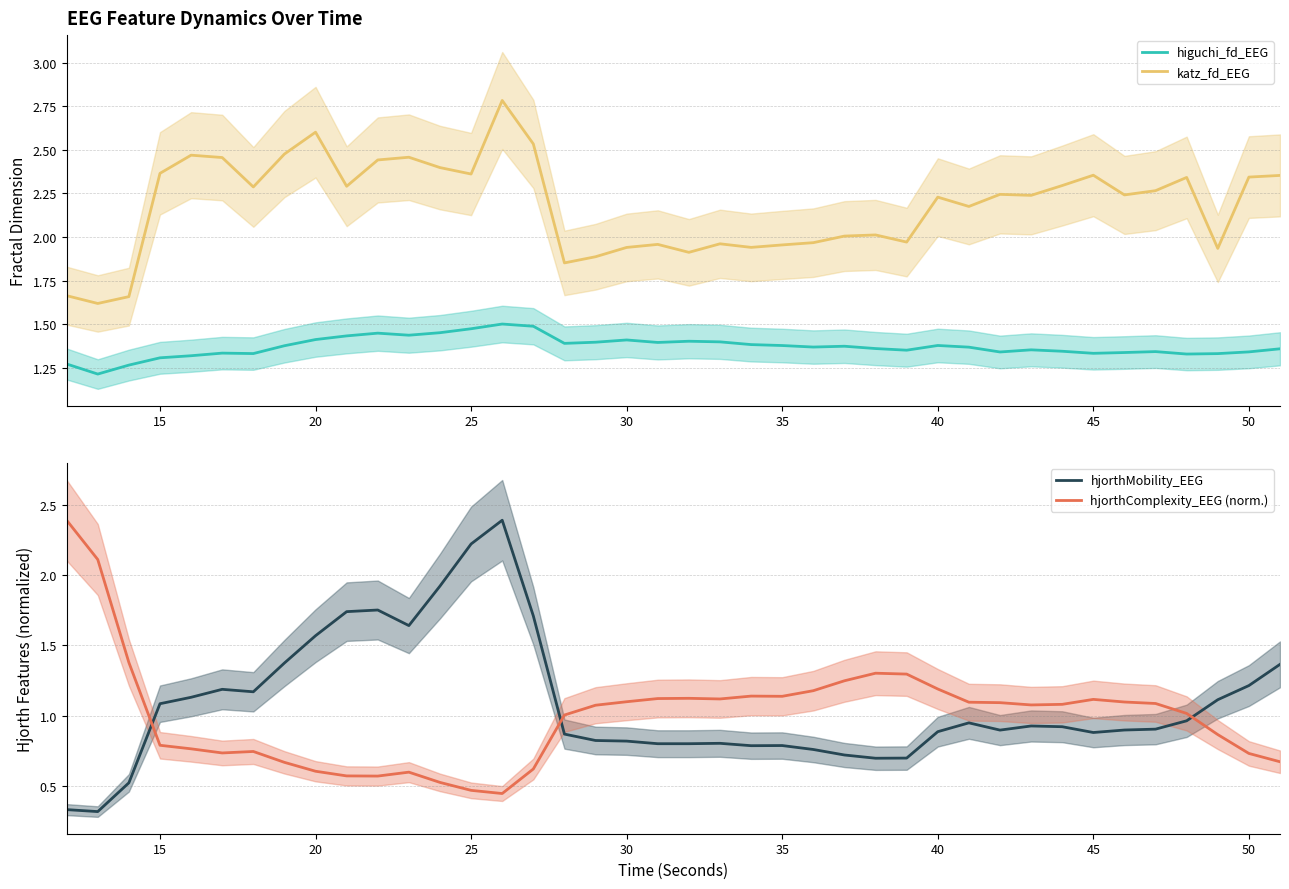

How many interior local peaks does the higuchi_fd_EEG series have?

9